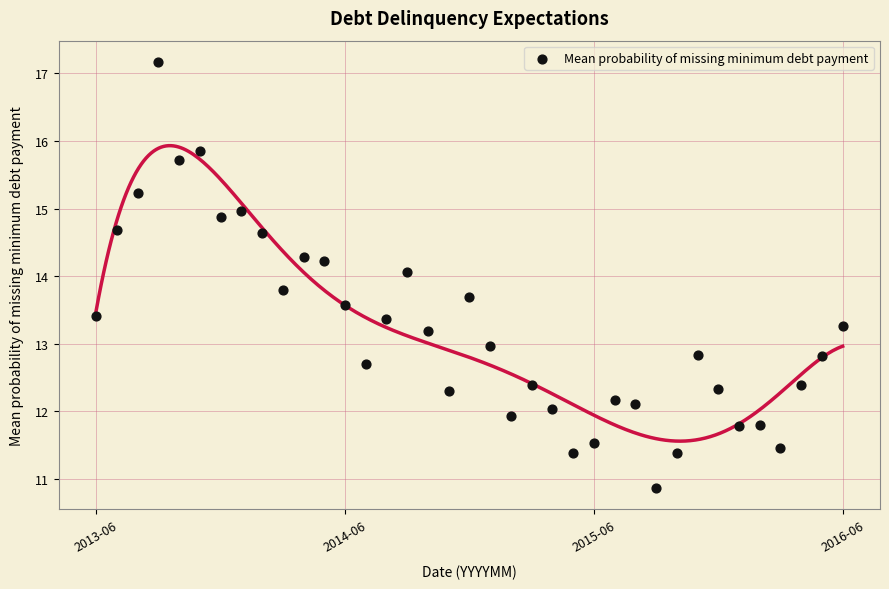

What is the range of Y values (max minus min)?

6.3